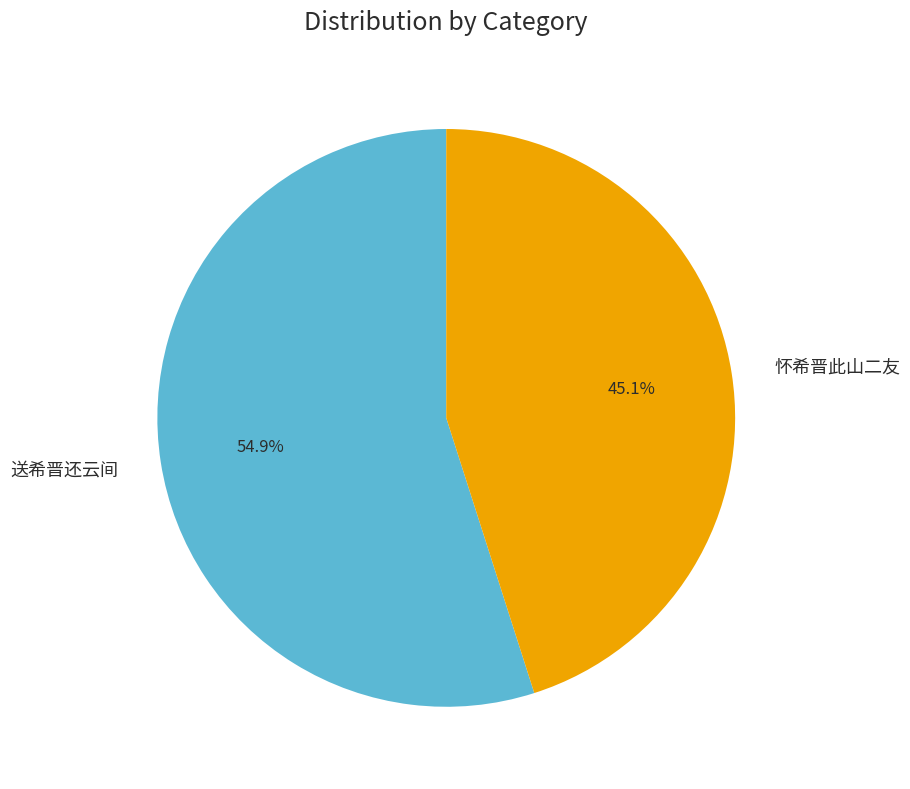

Count the number of slices in the pie.

2